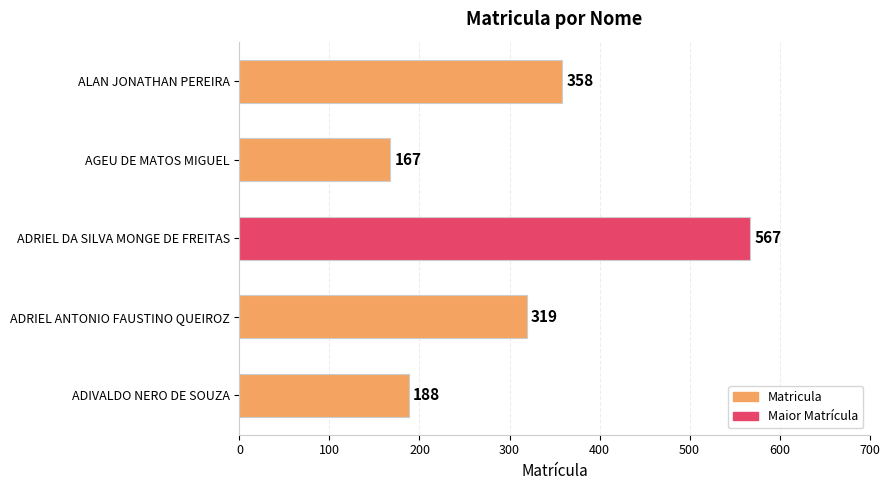

What is the sum of the values at ADRIEL ANTONIO FAUSTINO QUEIROZ and ADIVALDO NERO DE SOUZA?

507